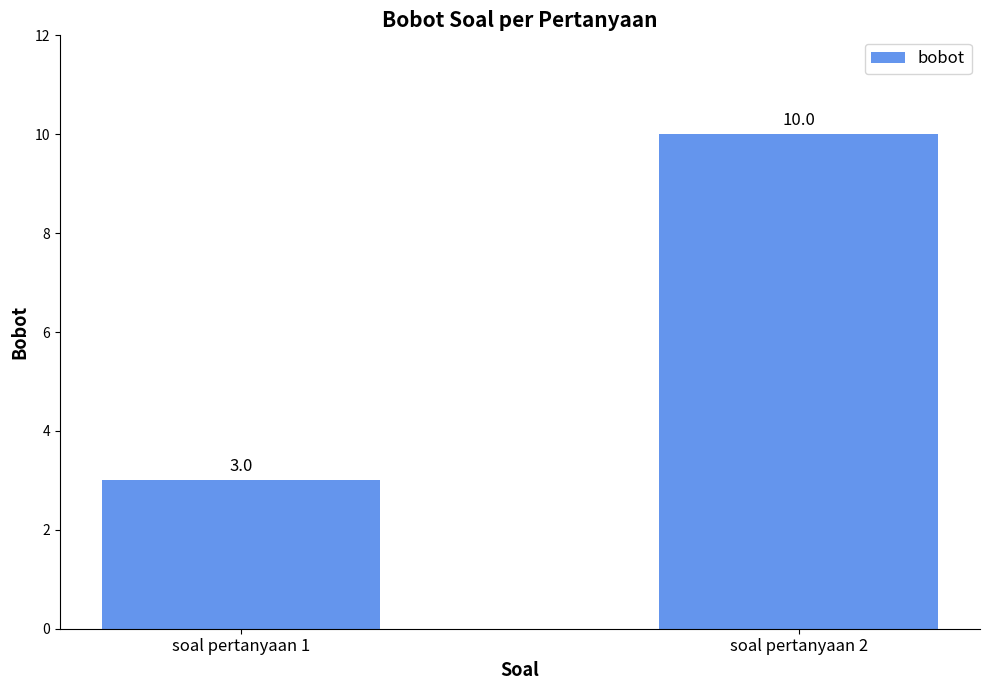

What is the change in value from soal pertanyaan 1 to soal pertanyaan 2?

+7